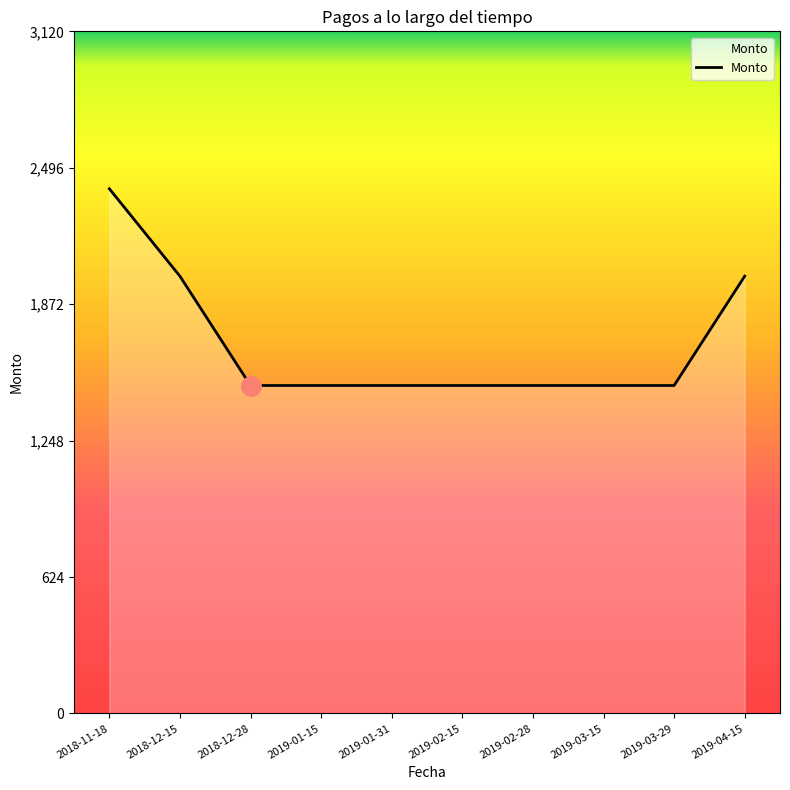

Which has a higher value, 2019-02-28 or 2018-11-18?

2018-11-18